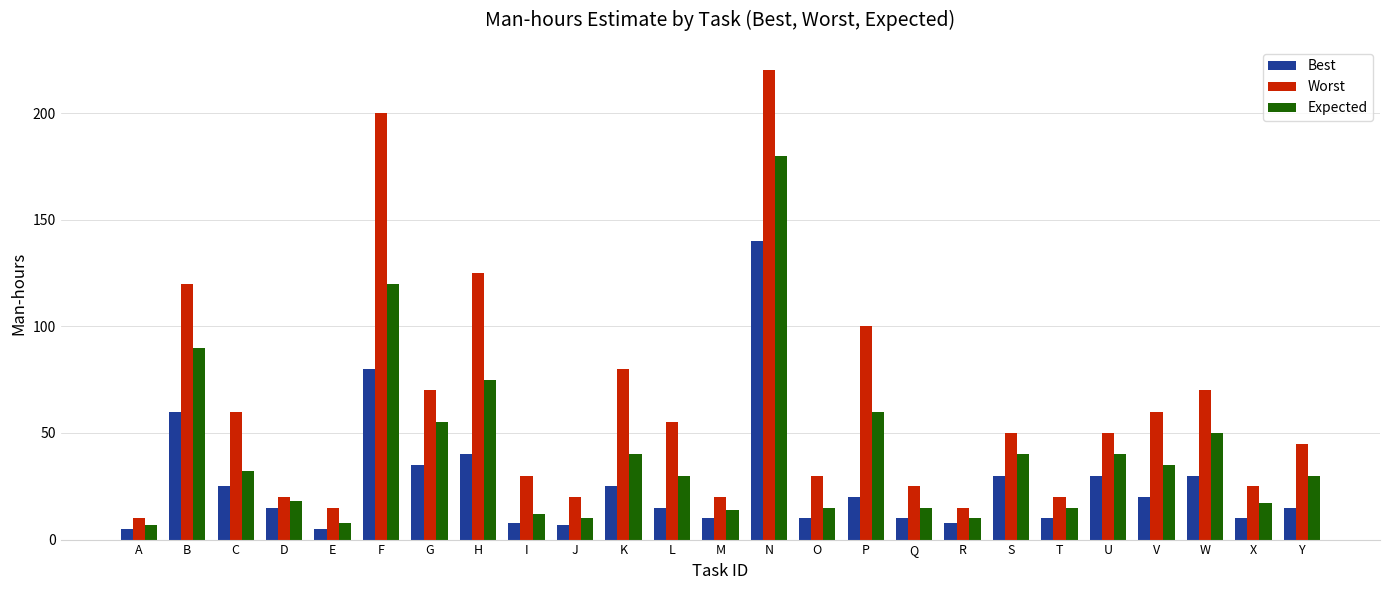

Rank the series at M from lowest to highest value.

Best, Expected, Worst